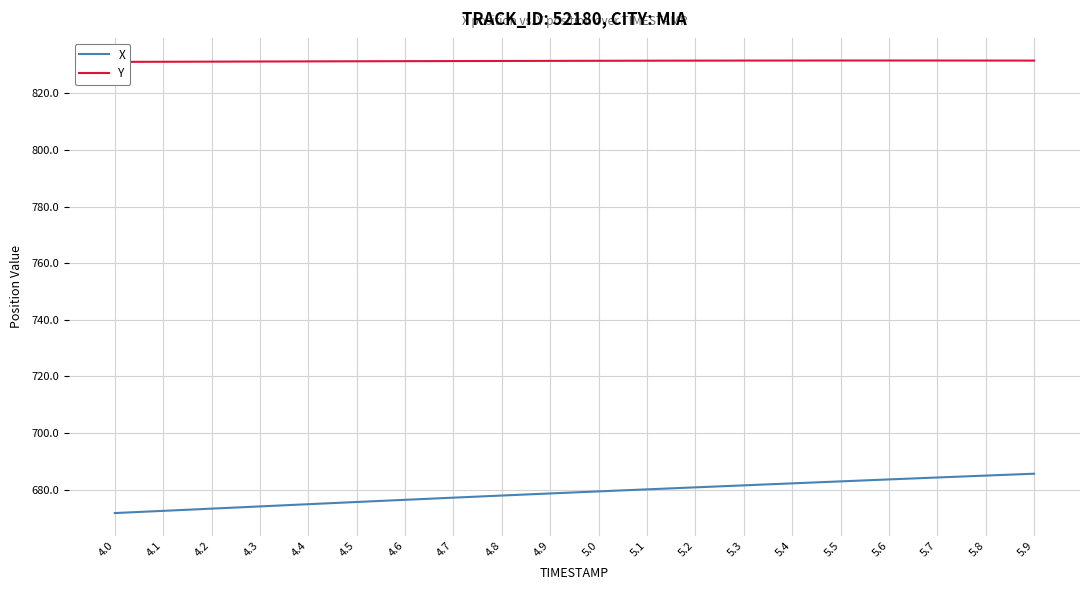

Rank the series by their maximum value, from lowest to highest.

X, Y